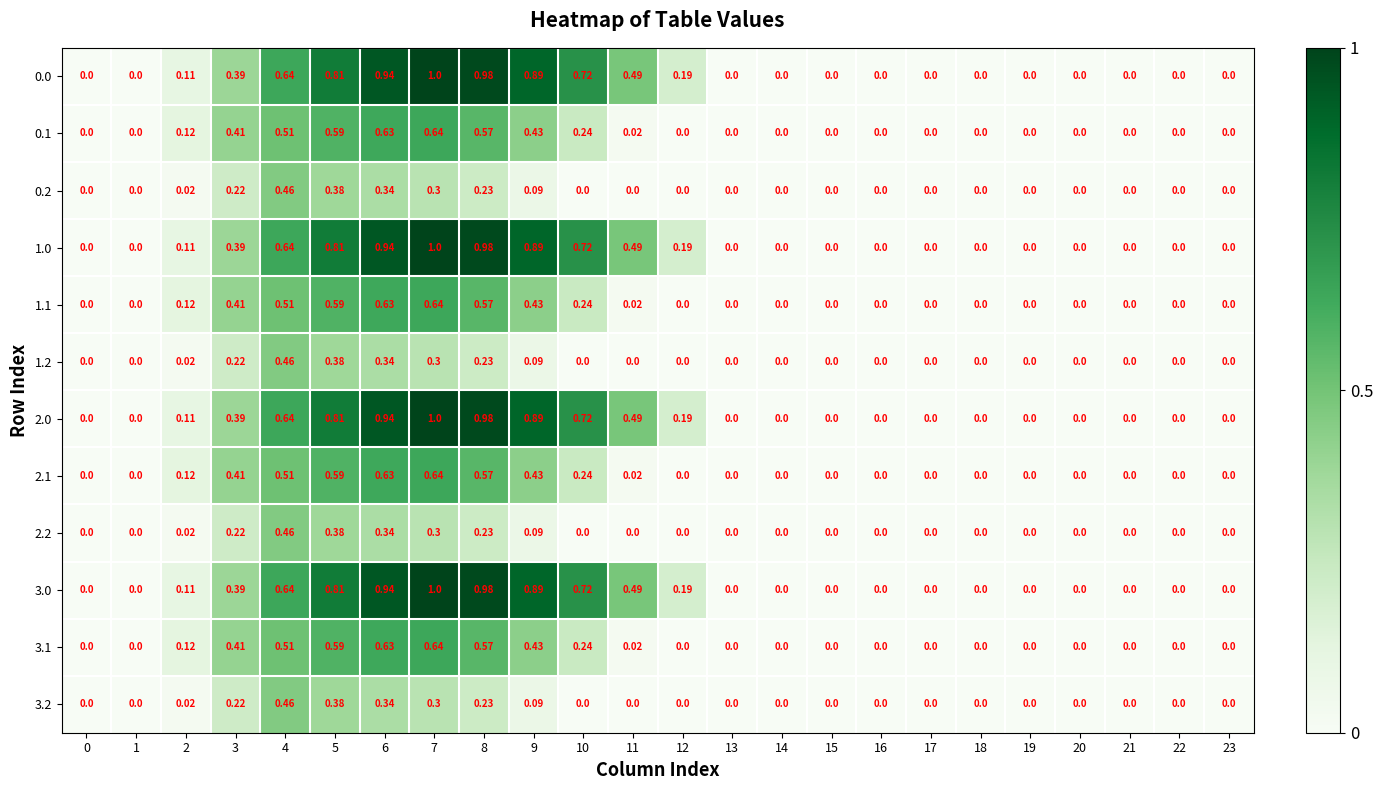

How many distinct data groups are displayed?

12